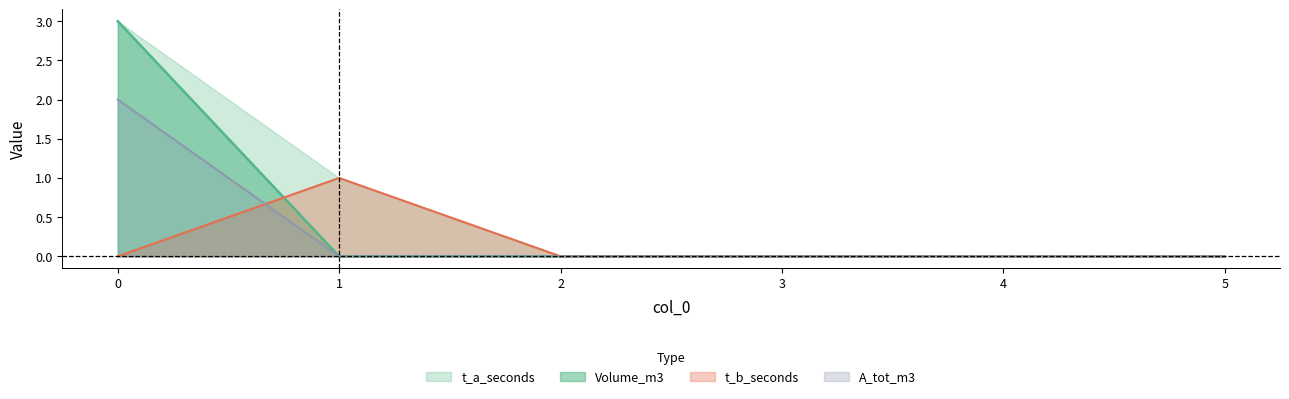

At which category does t_a_seconds reach its first local peak?

1